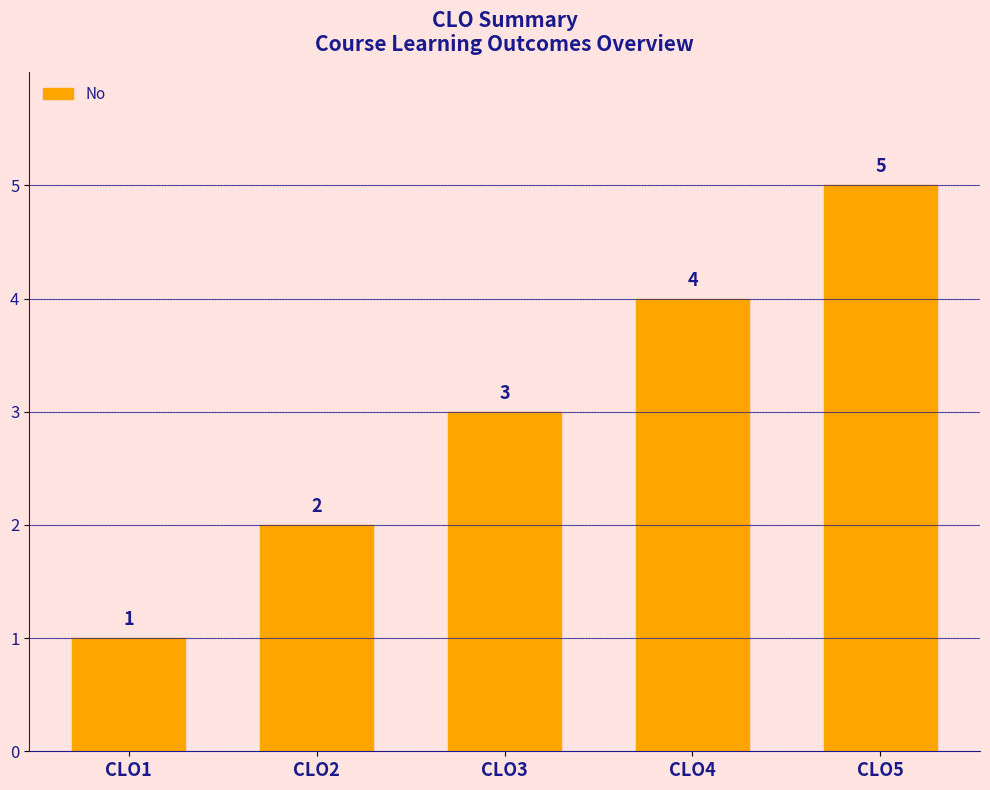

What is the difference between the second highest and second lowest values?

2